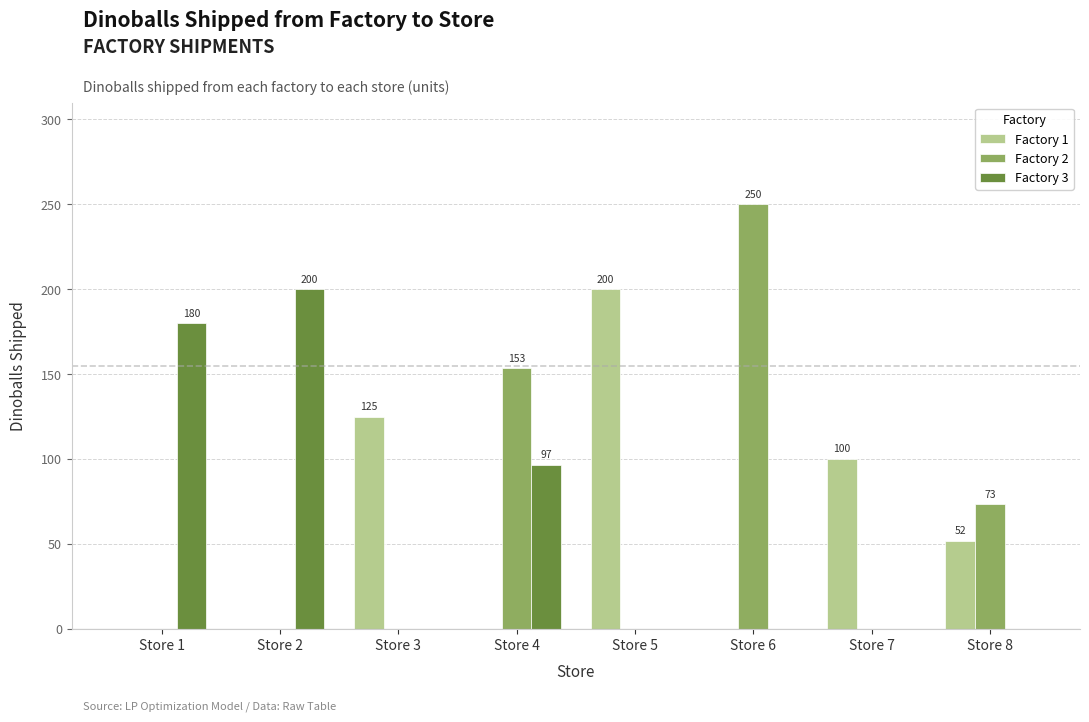

Are the bars horizontal?

No